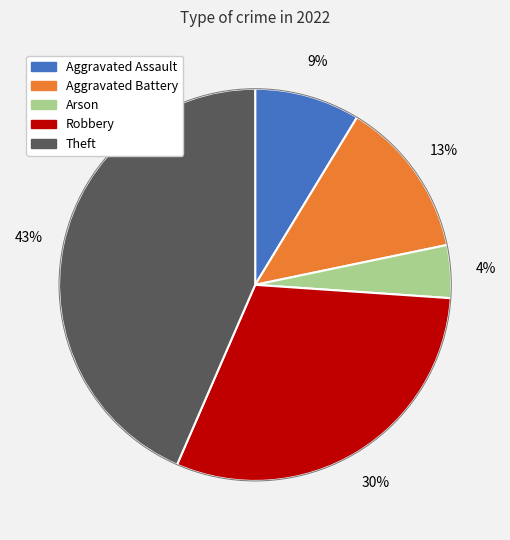

To the nearest percent, what portion does Aggravated Assault represent?

9%